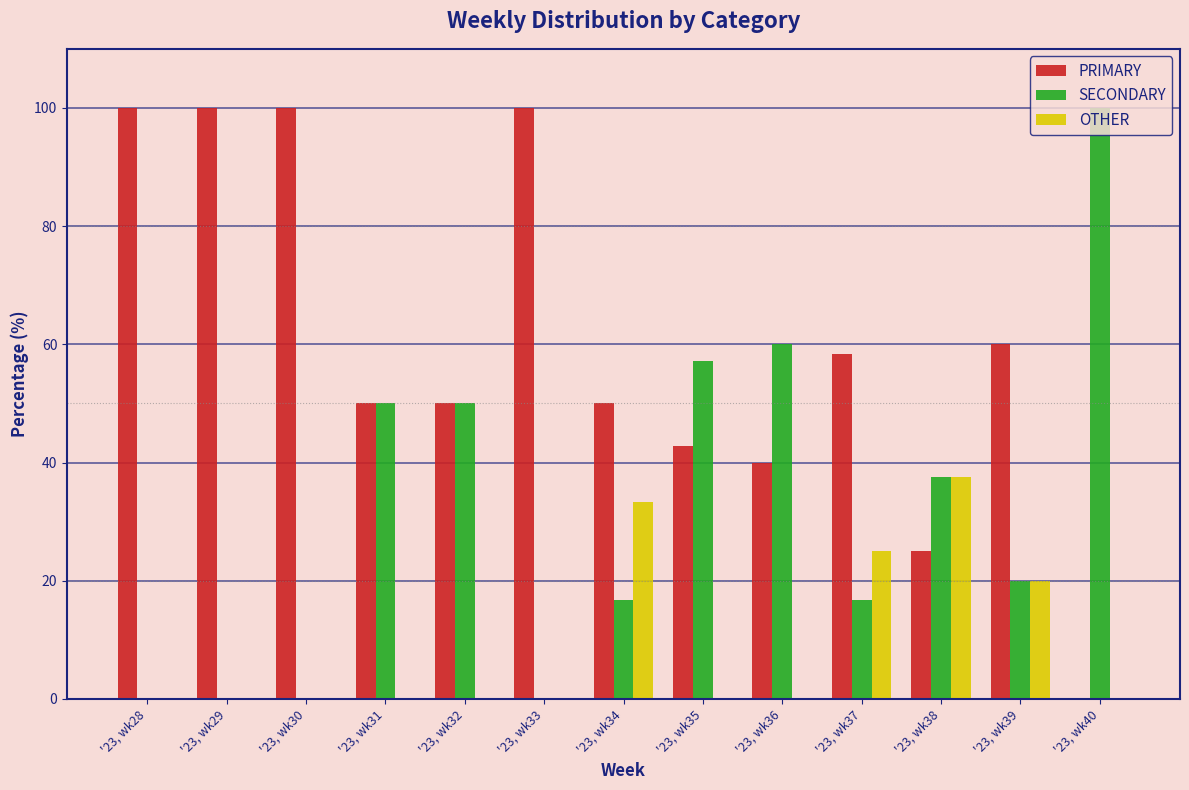

True or false: PRIMARY has a value of 25.0 at '23, wk38.

True